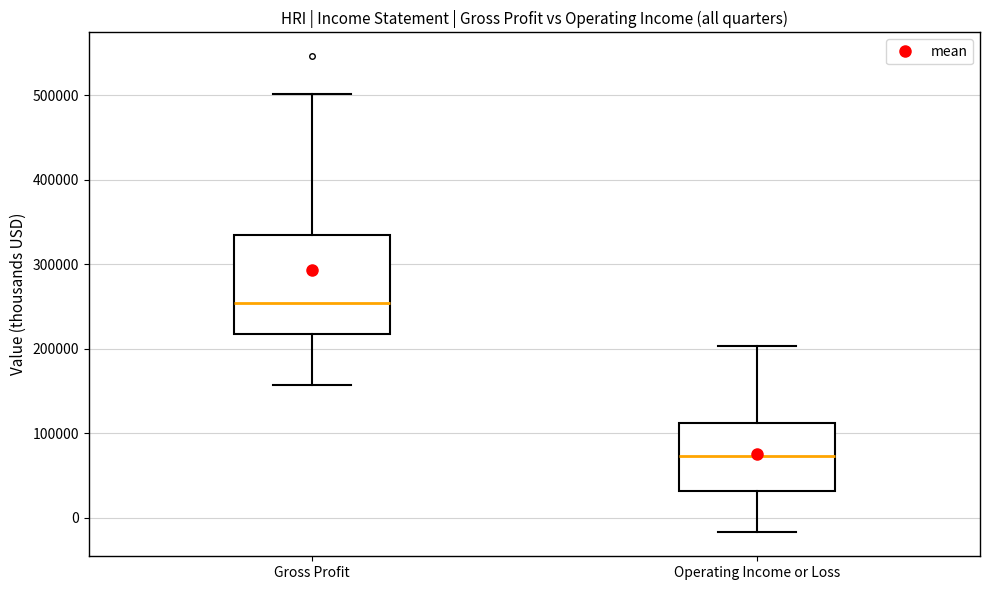

Comparing the boxes themselves (not the whiskers), which one is the tallest?

Gross Profit